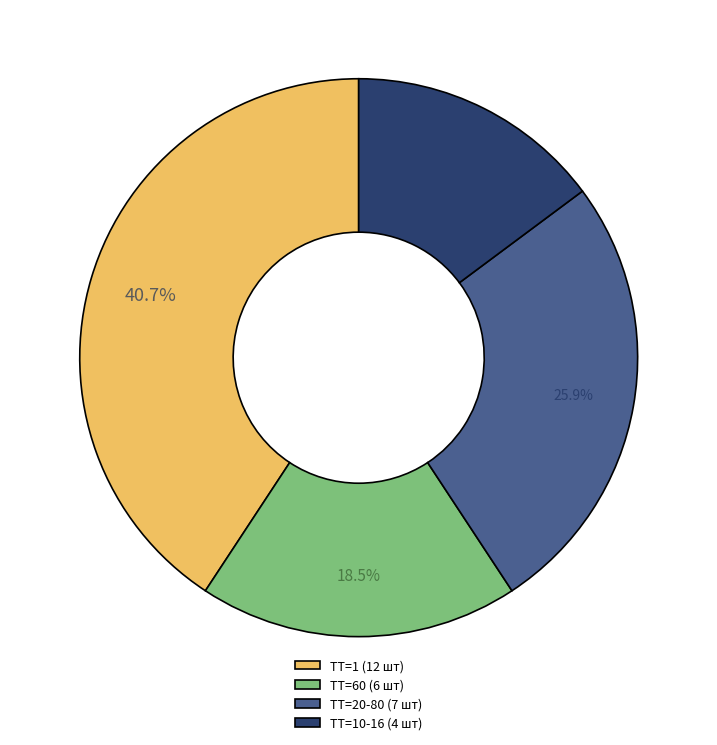

Which slice is the smallest?

ТТ=10-16 (4 шт)